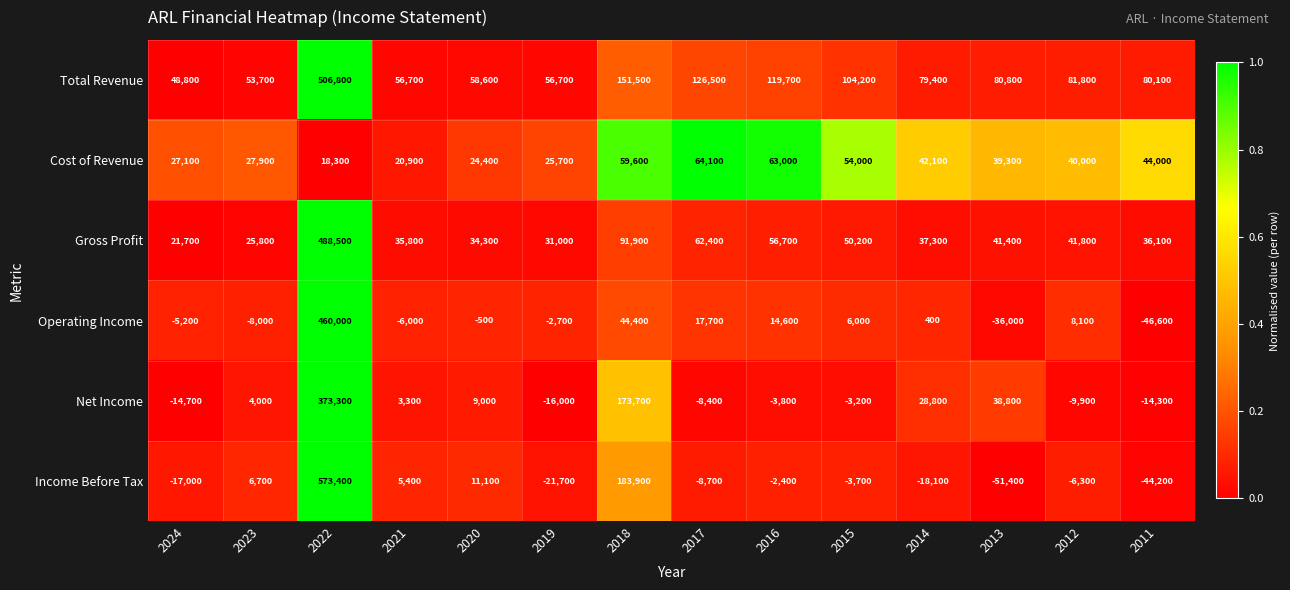

What is the spread (max minus min) of values at 2016?

123500